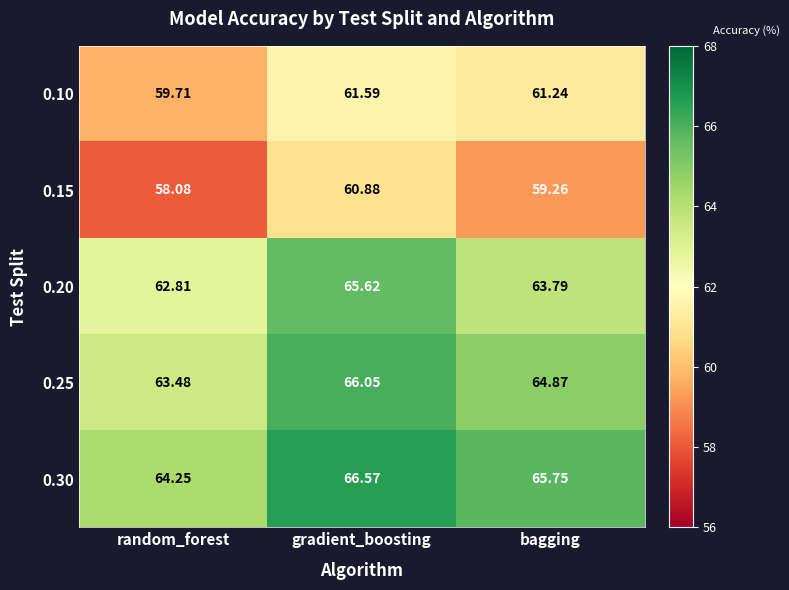

How many series are shown in this chart?

5